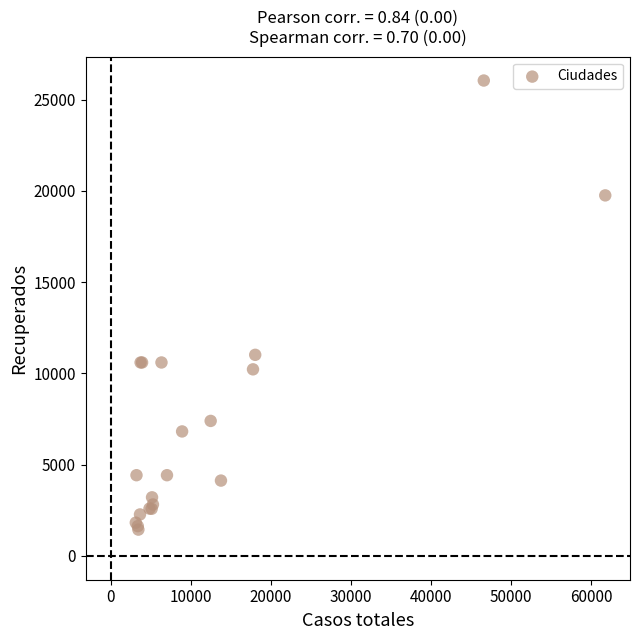

What Y value in the scatter plot is closest to 13741?

11016